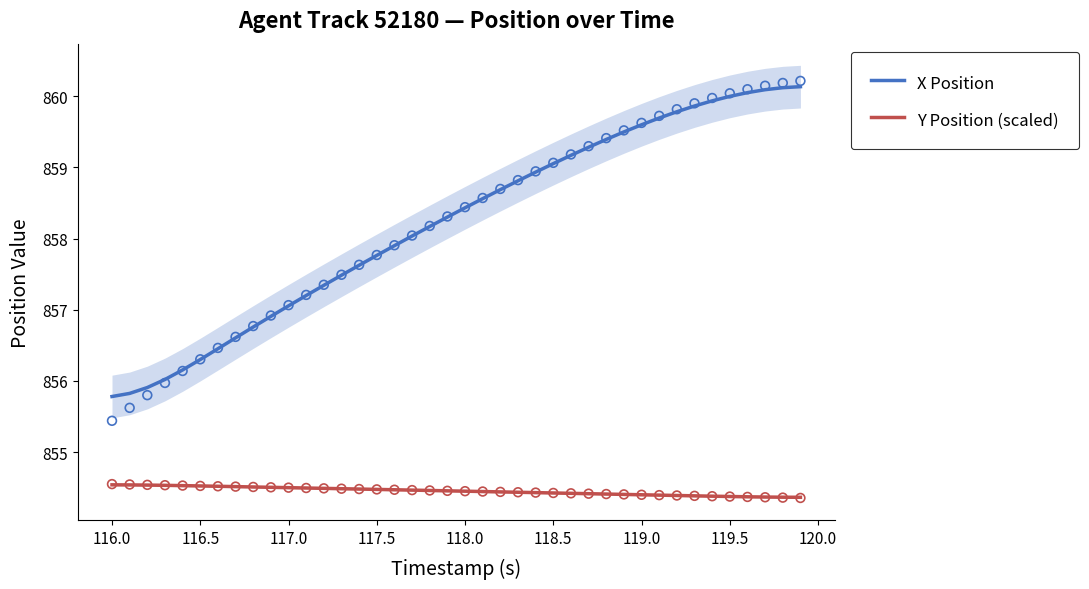

The value of X Position at 118.5 is 284.9. True or false?

False